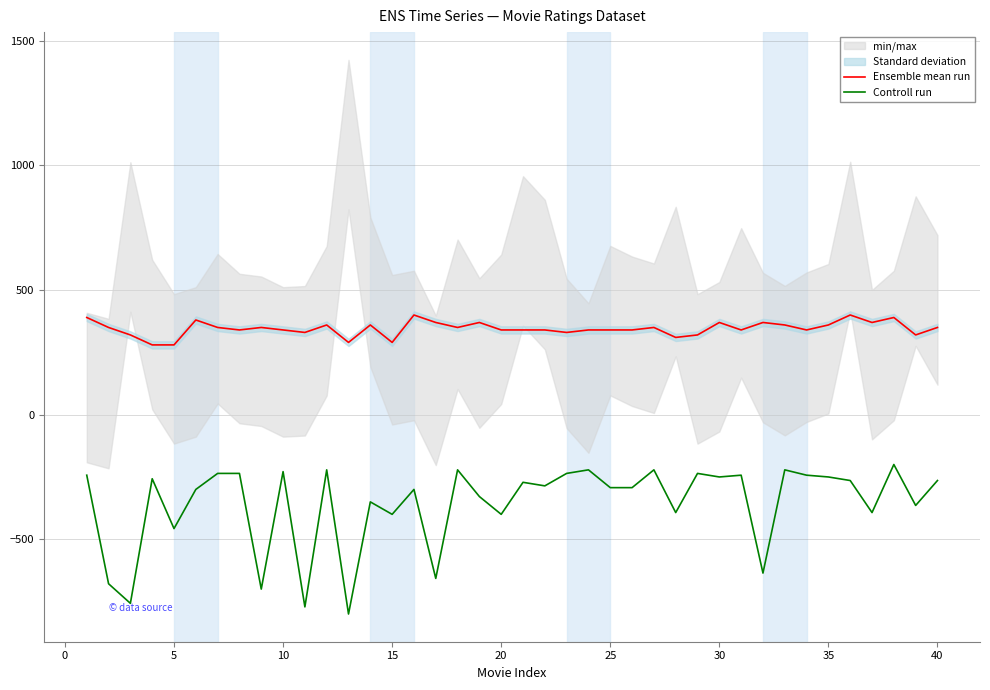

What is the minimum value for Controll run?

-800.0